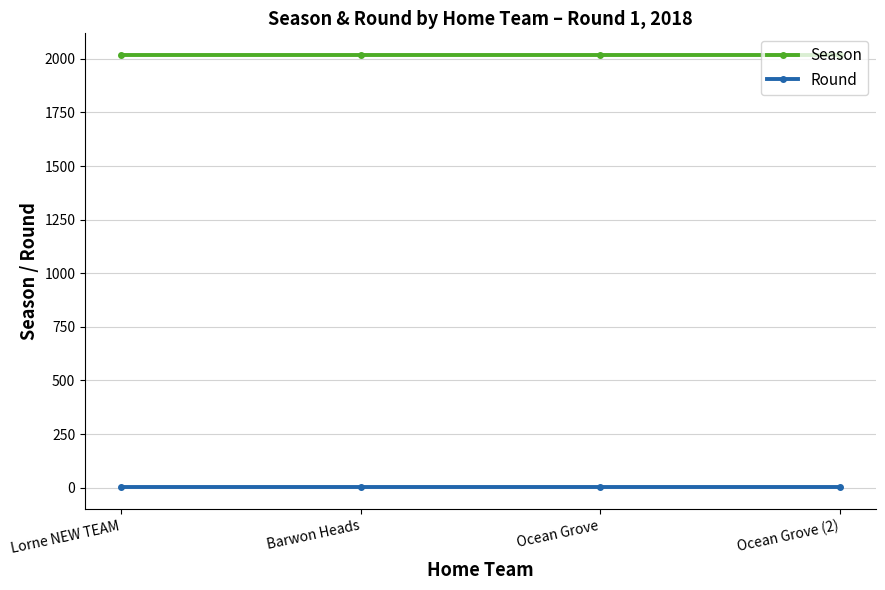

Which series has the largest total across all categories?

Season